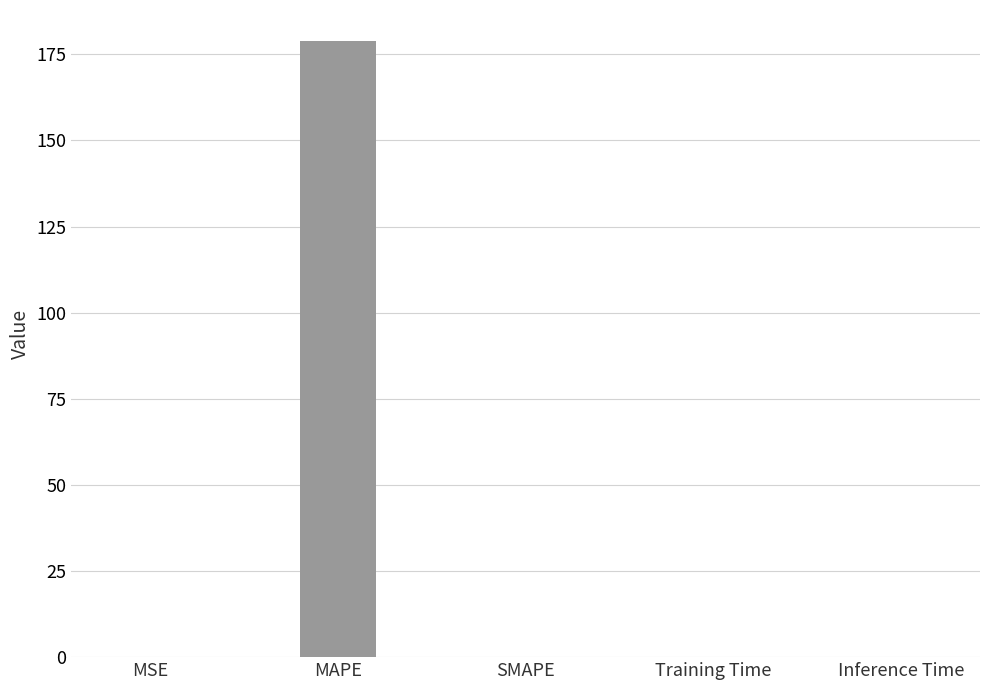

What is the maximum value shown in the chart?

178.9